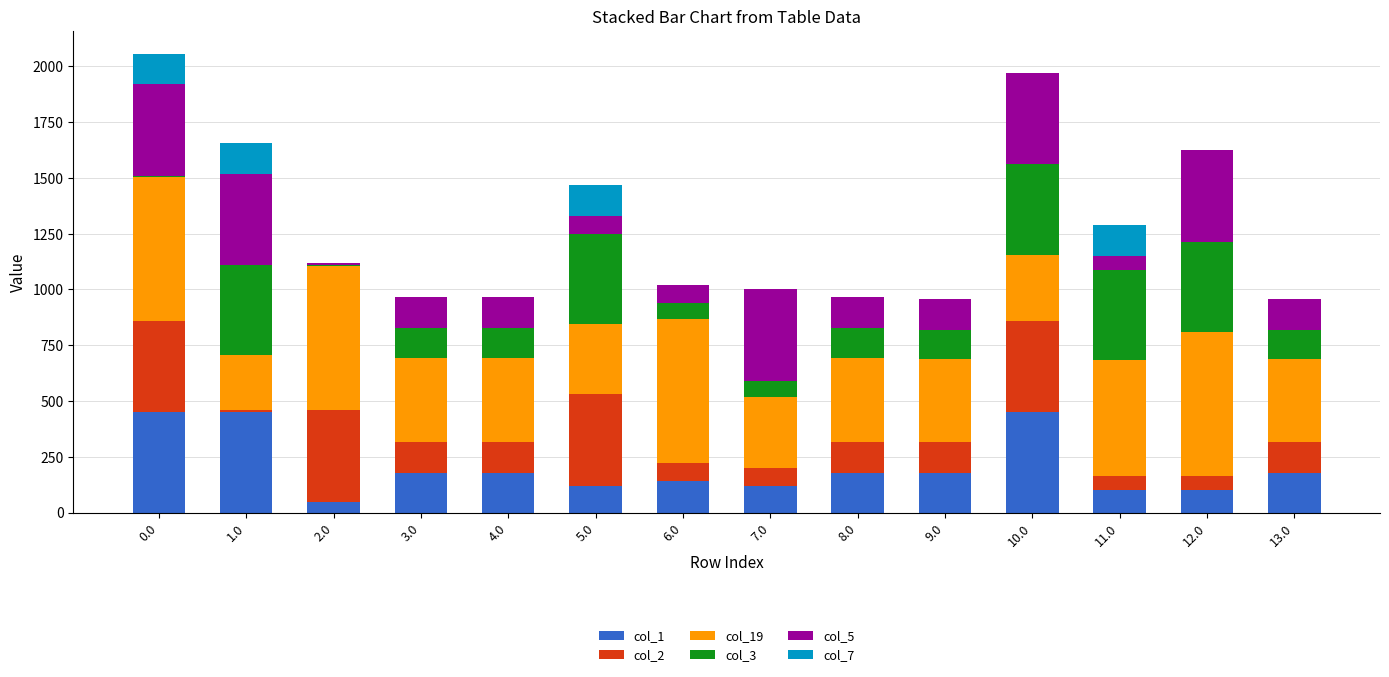

What is the total value across all series at 8.0?

966.0